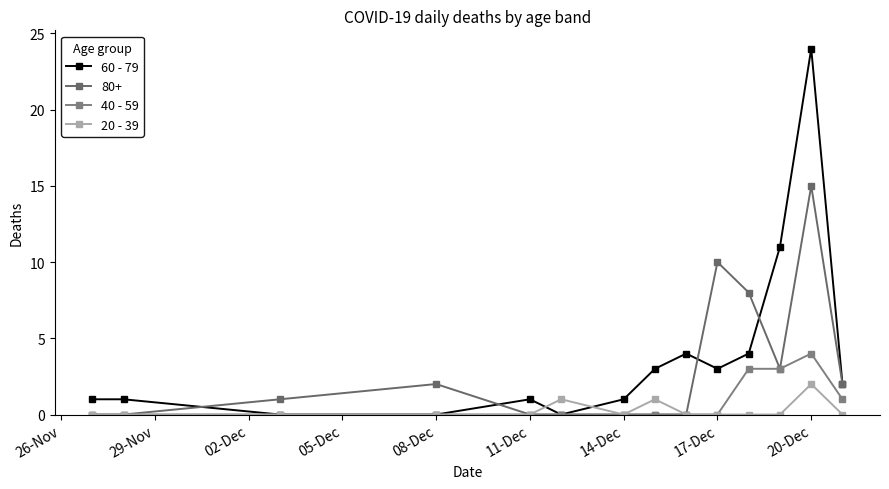

Count the number of data series in this chart.

4